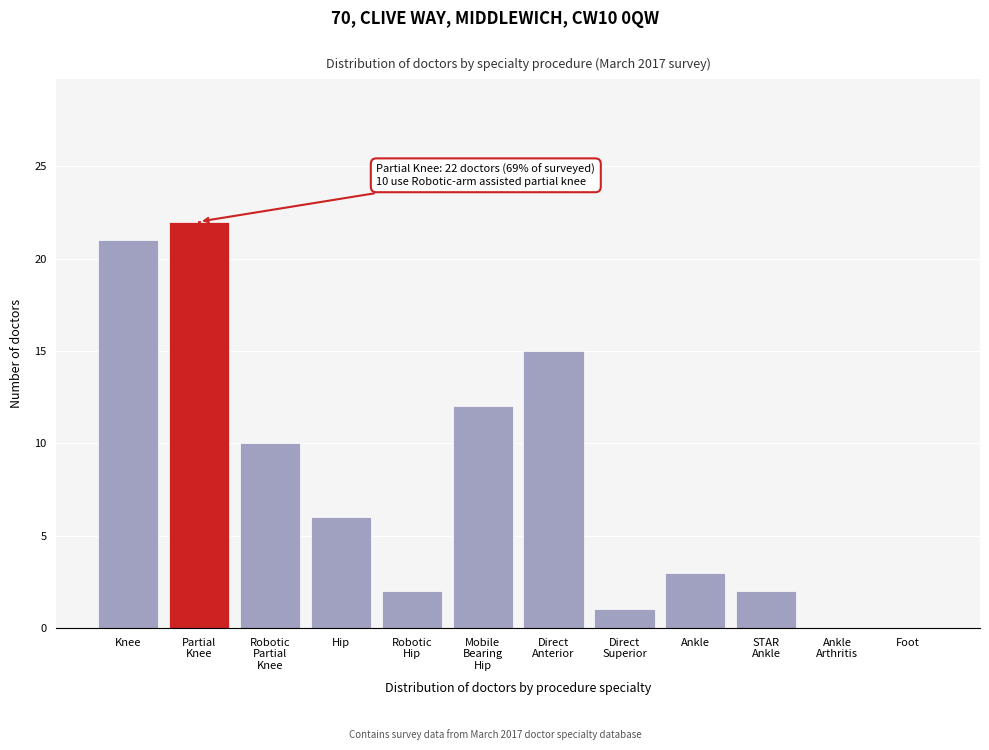

The chart shows a value of 6 at Hip. True or false?

True